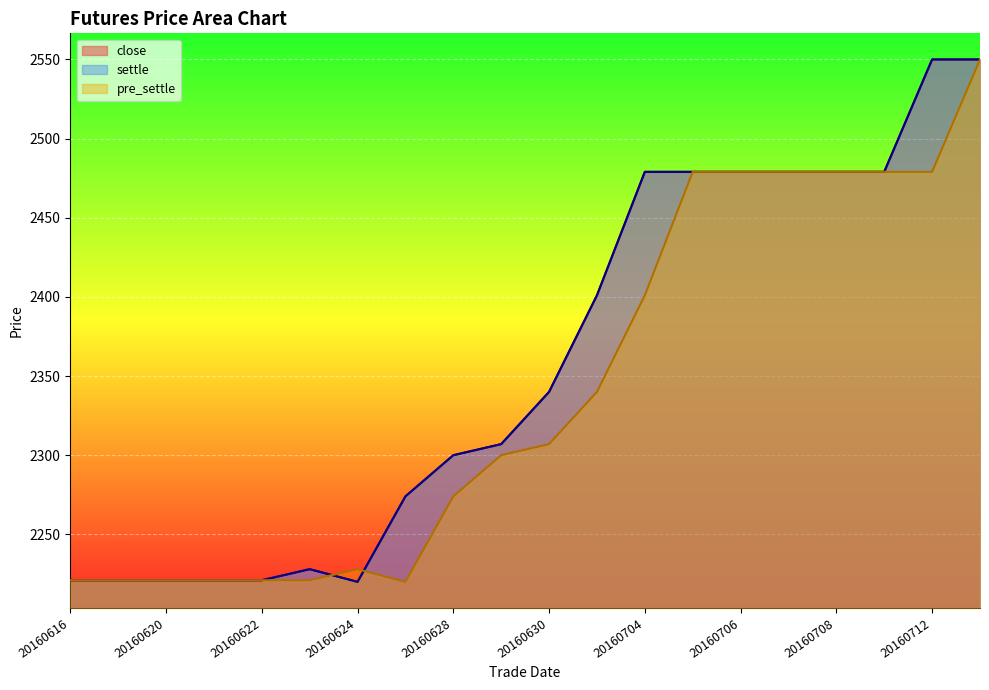

What is the difference between the highest and lowest values at 20160704?

78